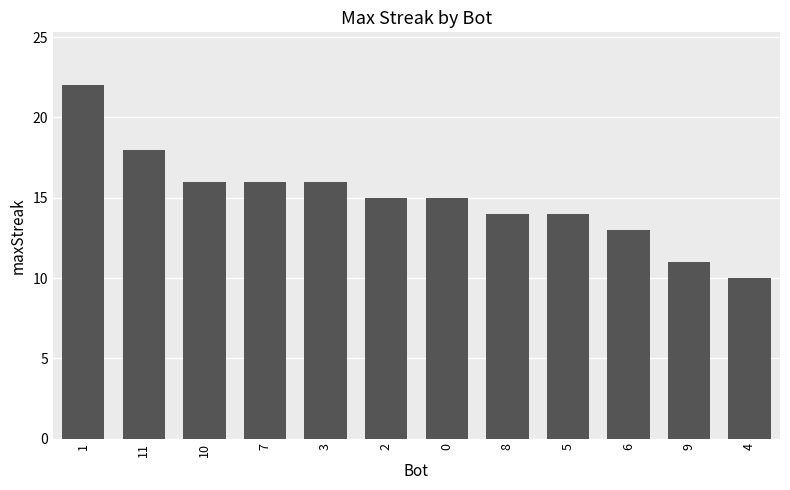

What is the sum of all values?

180